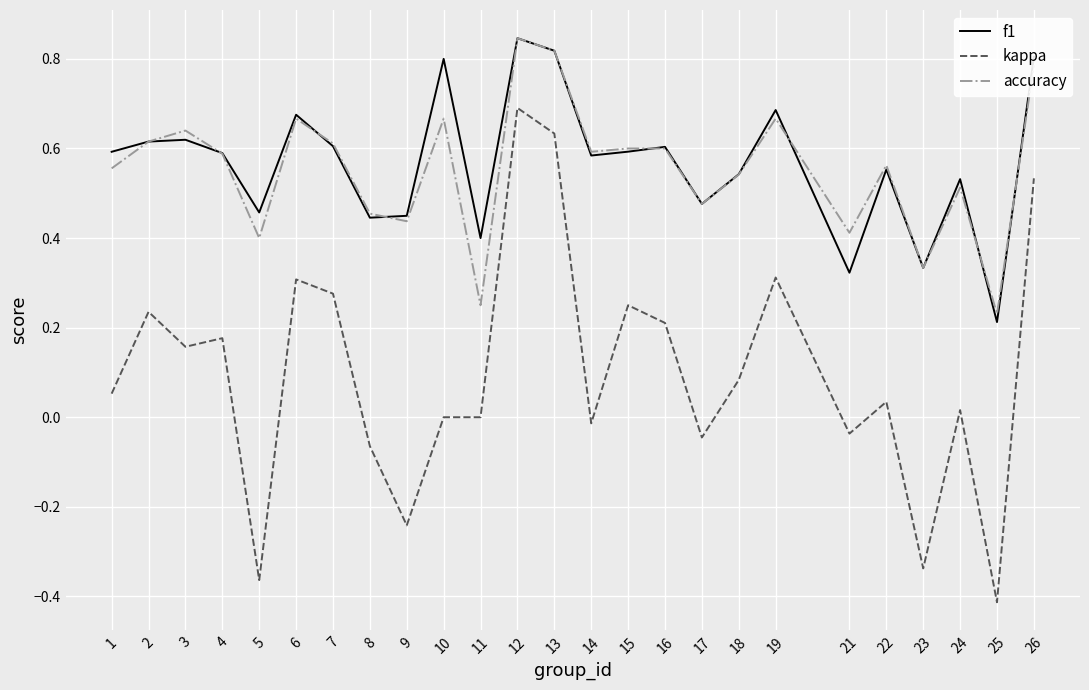

Which category has the highest value in the accuracy series?

12